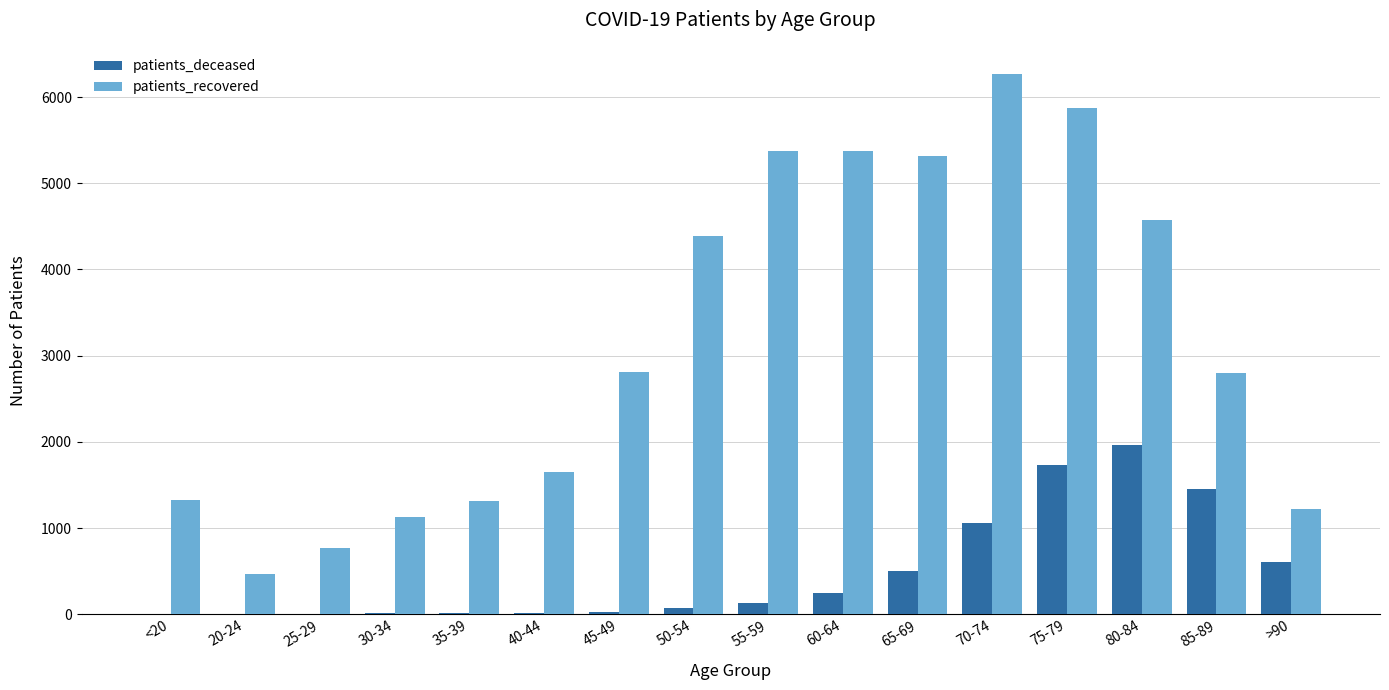

Where is patients_deceased nearest to the value 982?

70-74